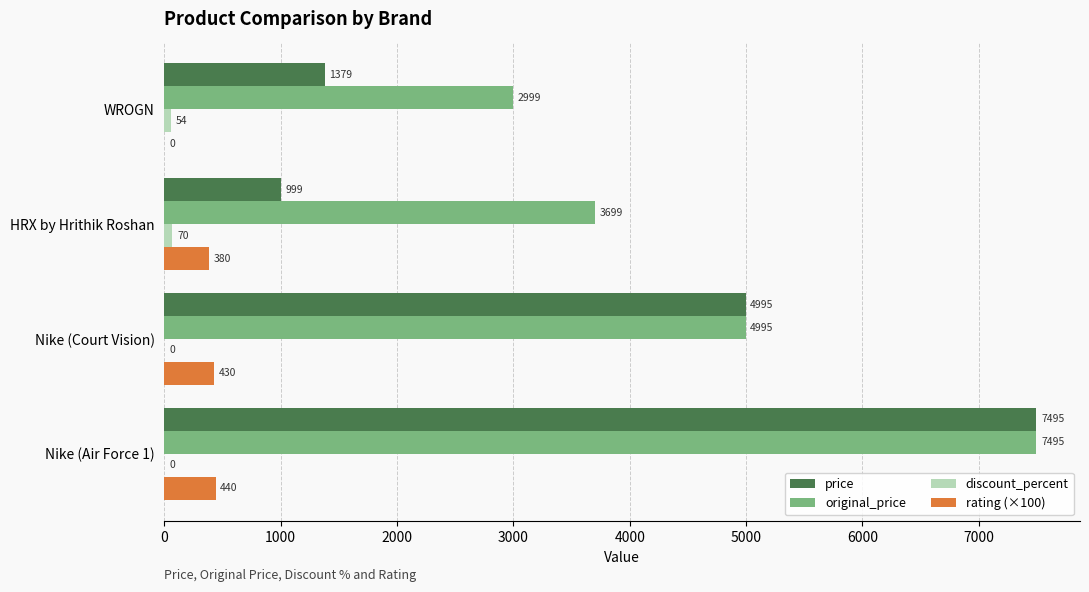

Is it true that price equals 999.0 at HRX by Hrithik Roshan?

True